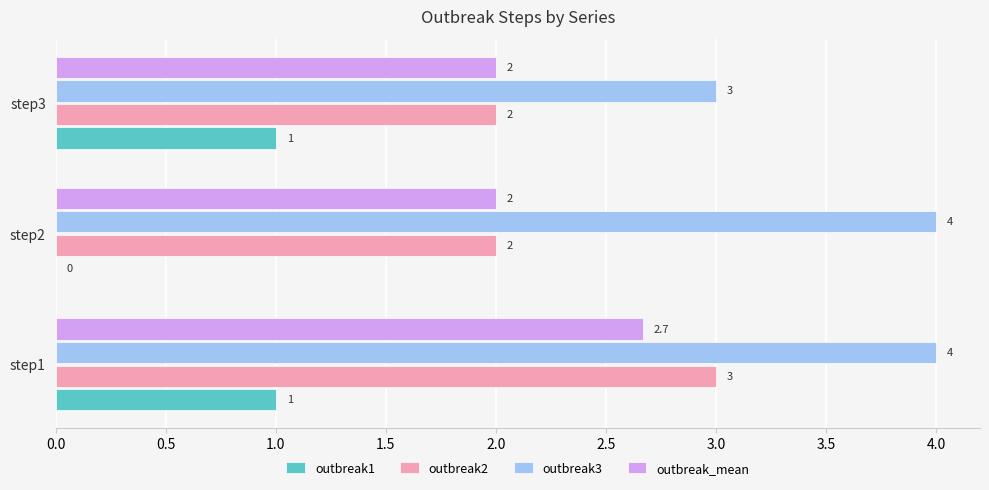

What is the sum of the outbreak3 values at step3 and step2?

7.0